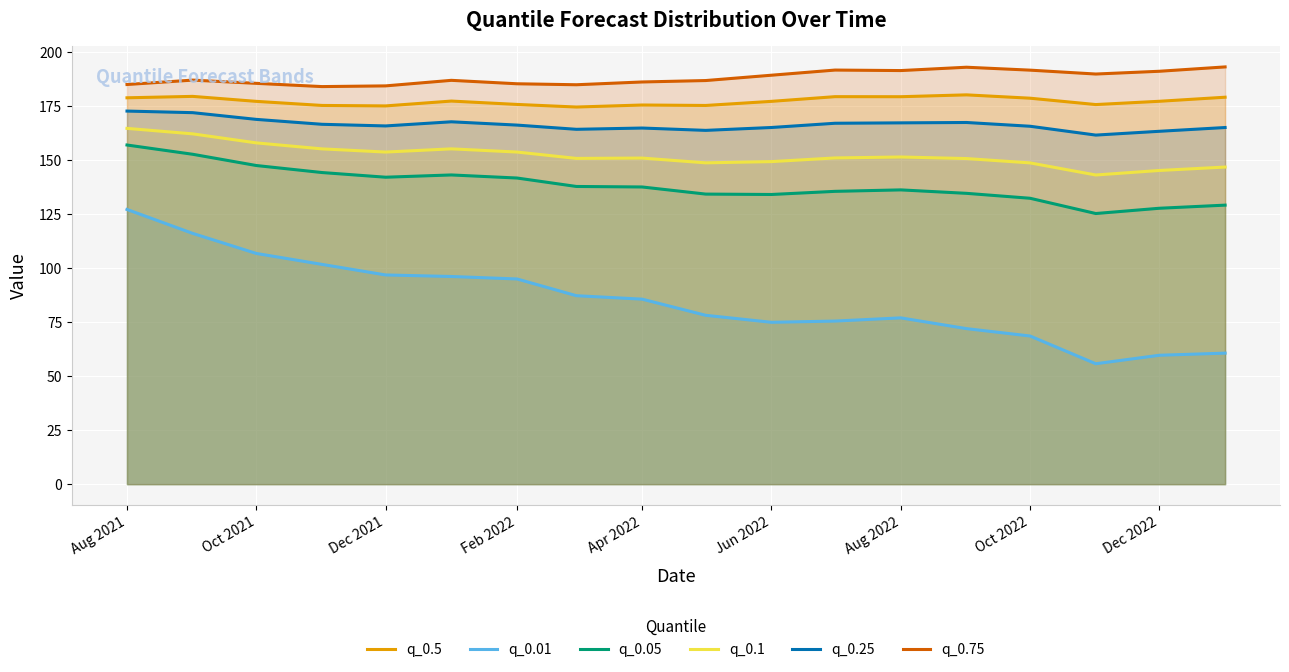

How many interior local peaks does the q_0.25 series have?

3